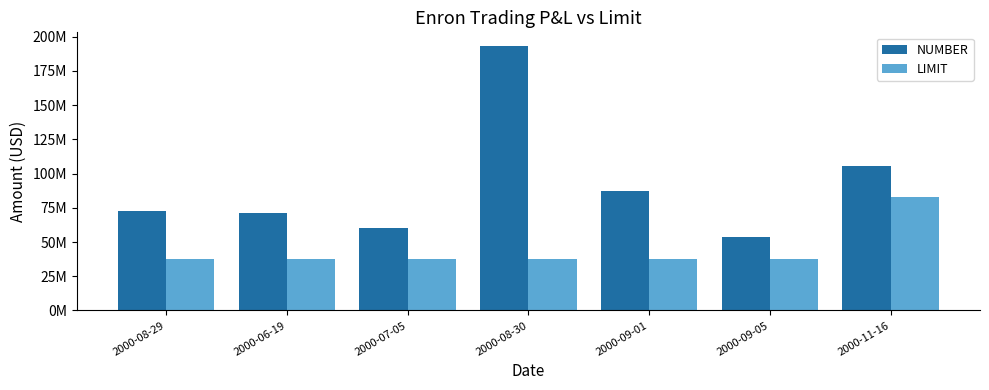

What are all the series names shown in the legend?

NUMBER, LIMIT